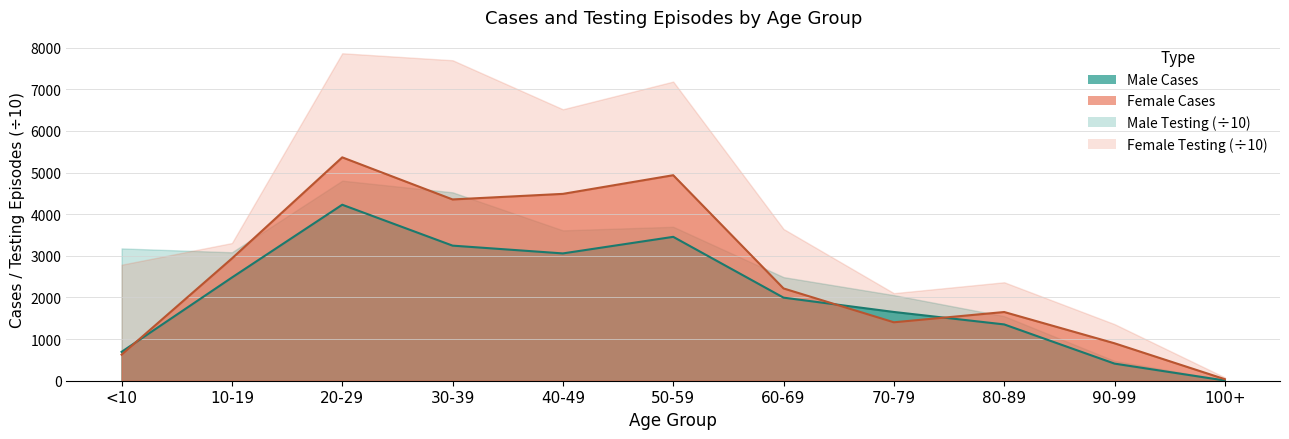

The Female Cases series shows 5364 at 20-29. True or false?

True